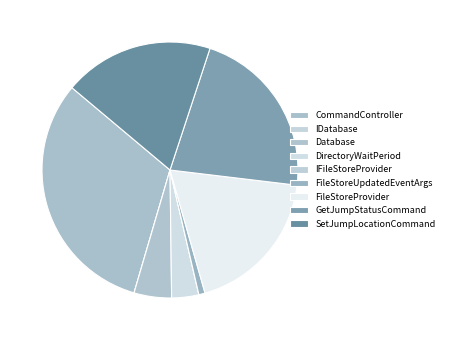

How much of the chart is everything except CommandController?

64.4%